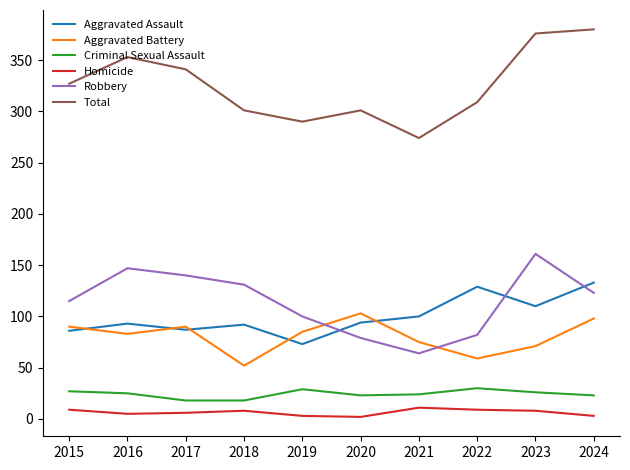

In Aggravated Assault, how many points are higher than both neighbors (excluding endpoints)?

3